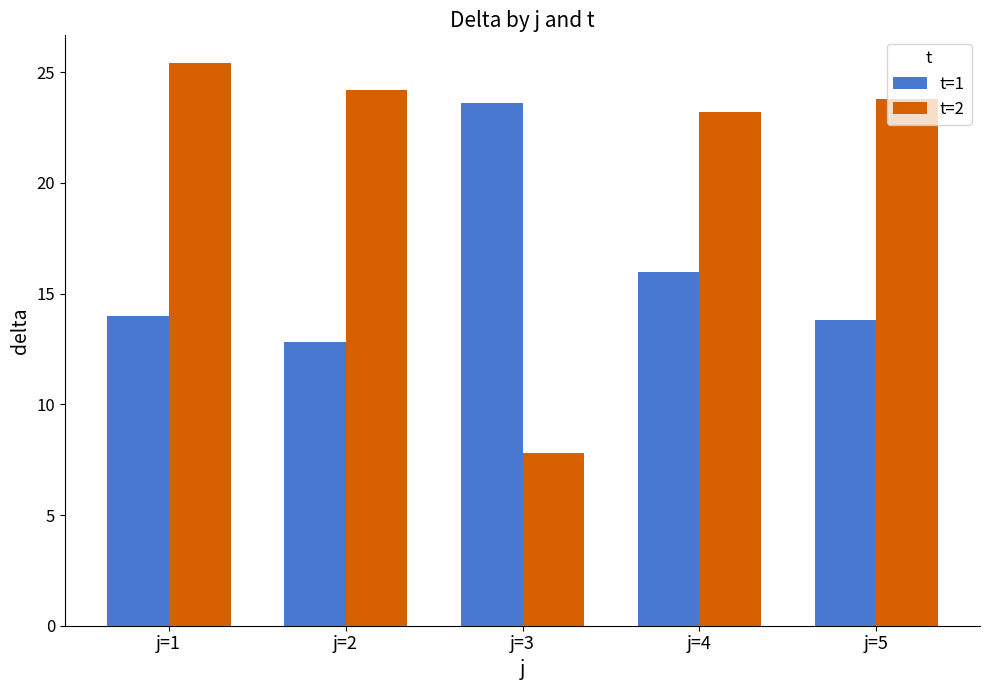

Between j=1 and j=3, which series saw the biggest shift?

t=2